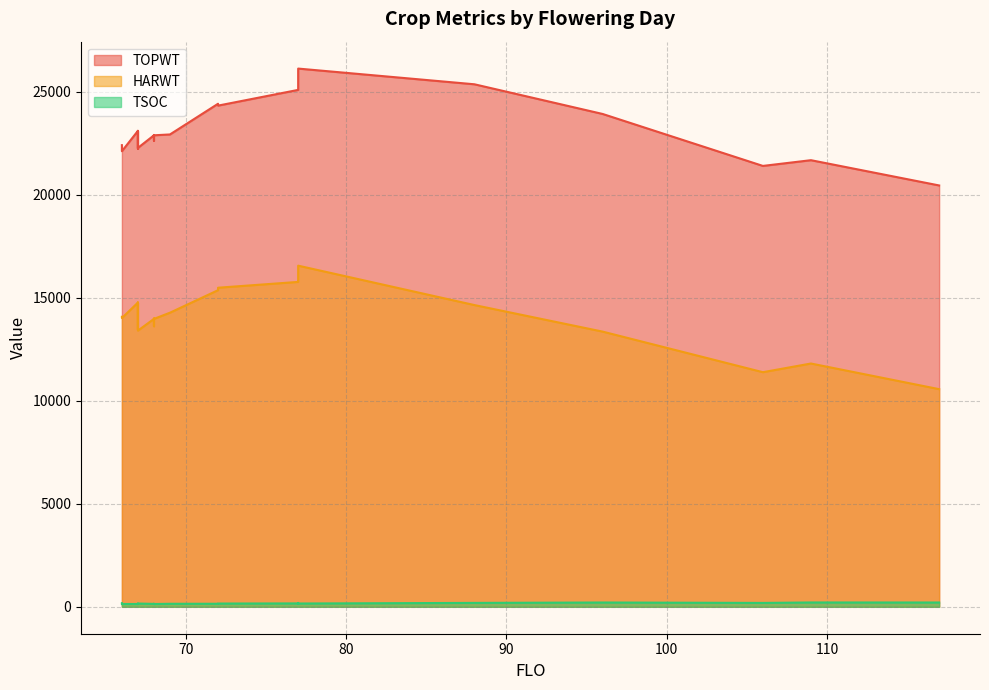

Rank the series by their maximum value, from lowest to highest.

TSOC, HARWT, TOPWT